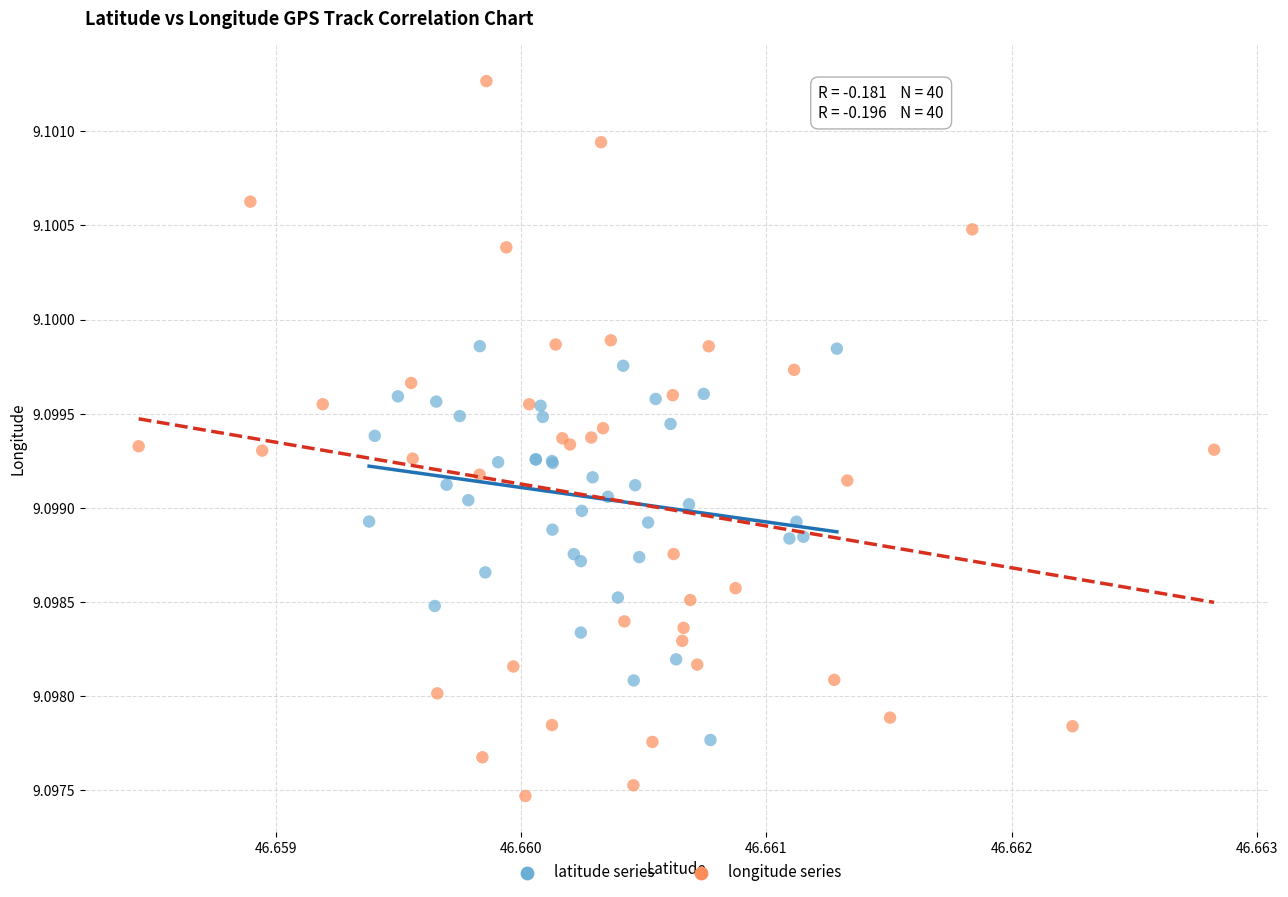

Which series reaches the minimum Y coordinate?

longitude series